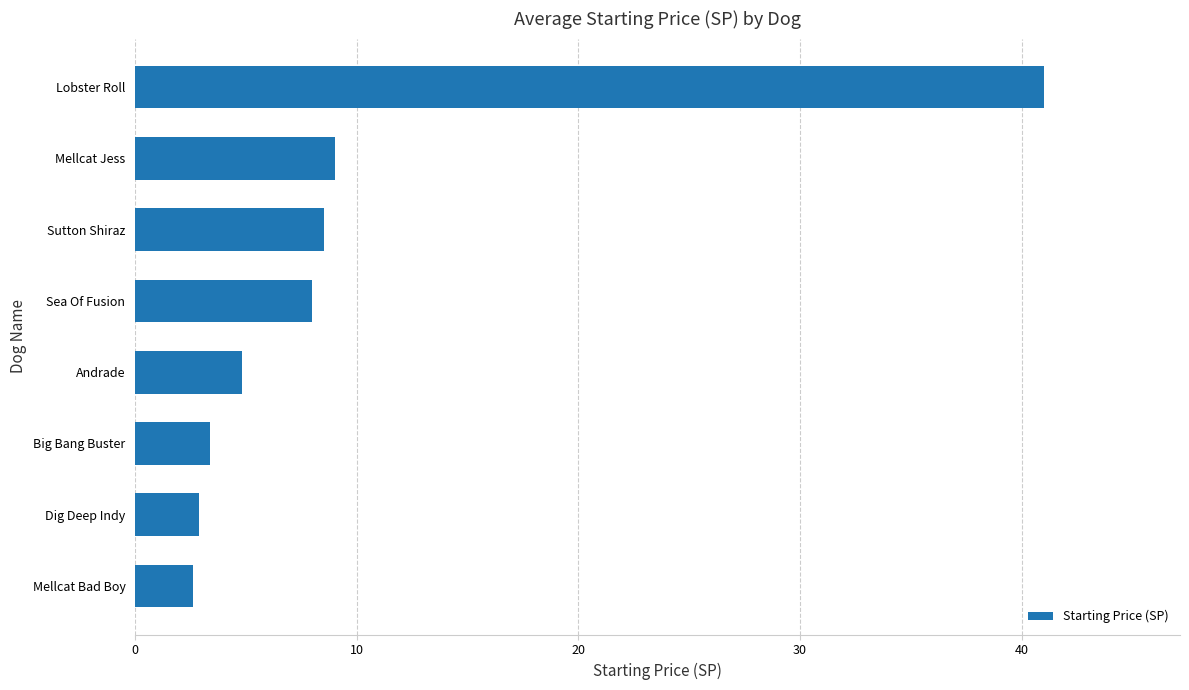

What is the change in value from Mellcat Bad Boy to Lobster Roll?

+38.4